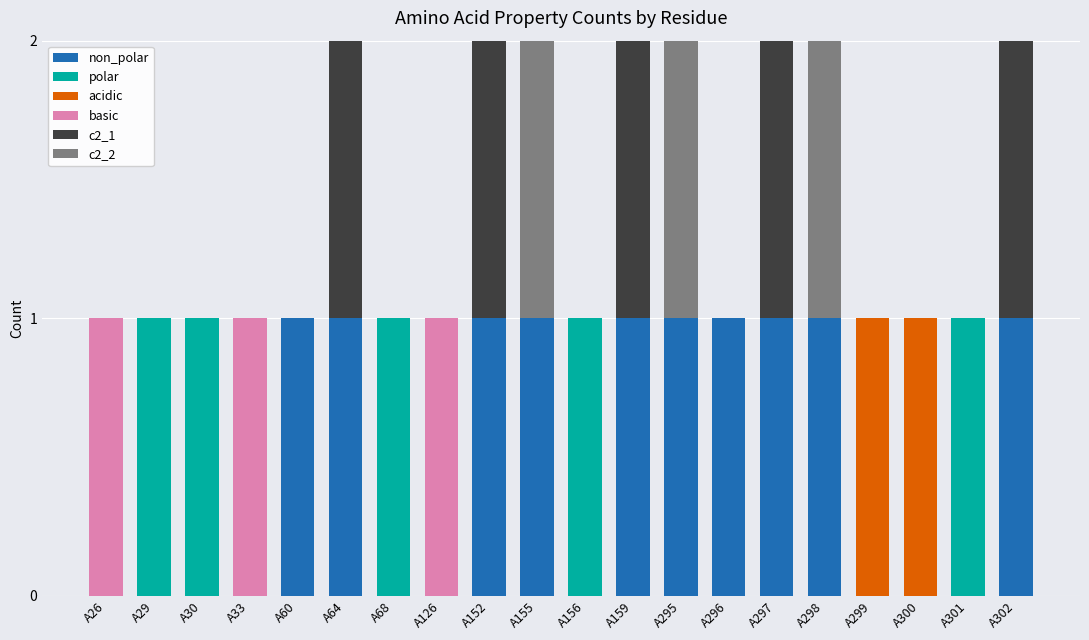

What are all the series names shown in the legend?

non_polar, polar, acidic, basic, c2_1, c2_2